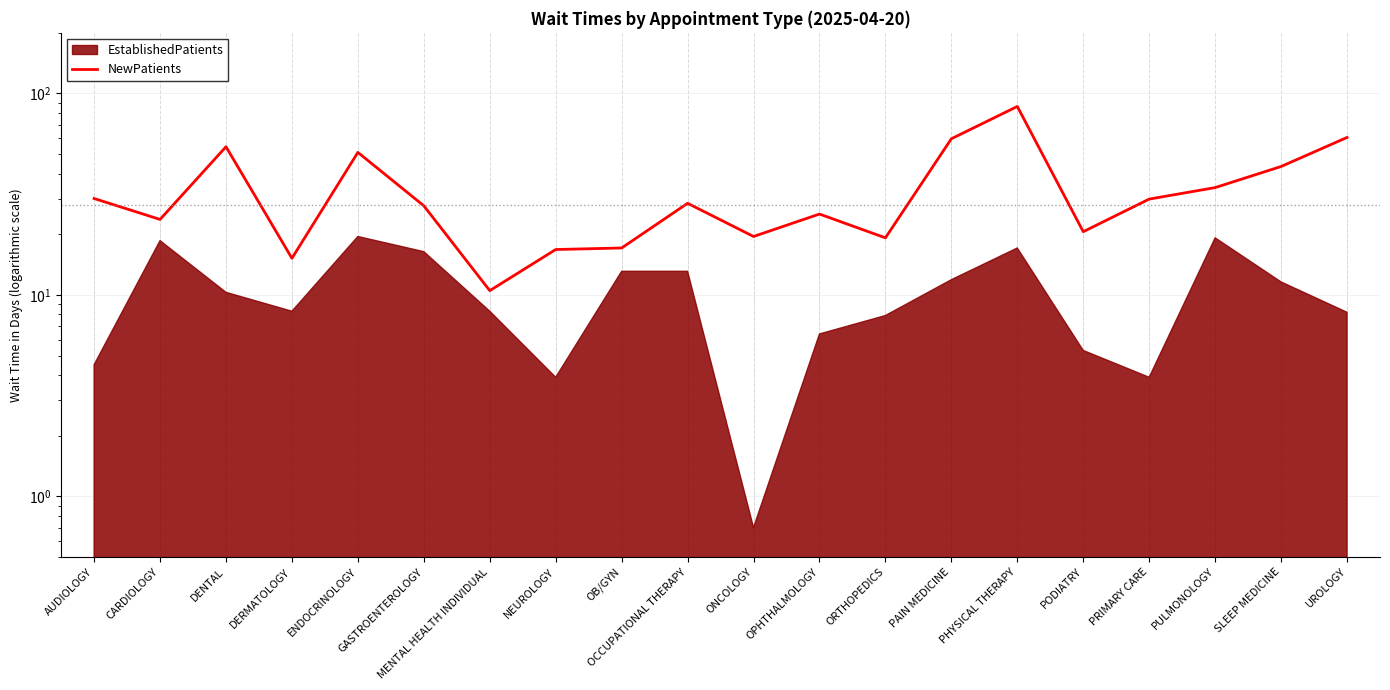

Does the chart display data point markers on the line(s)?

No